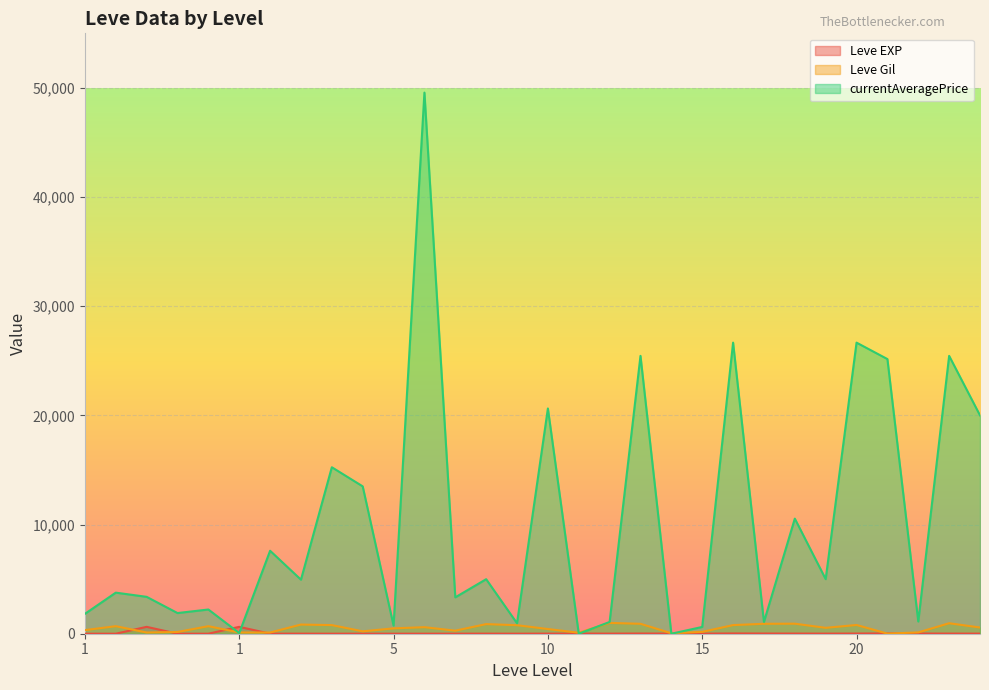

Where is Leve Gil nearest to the value 500?

5